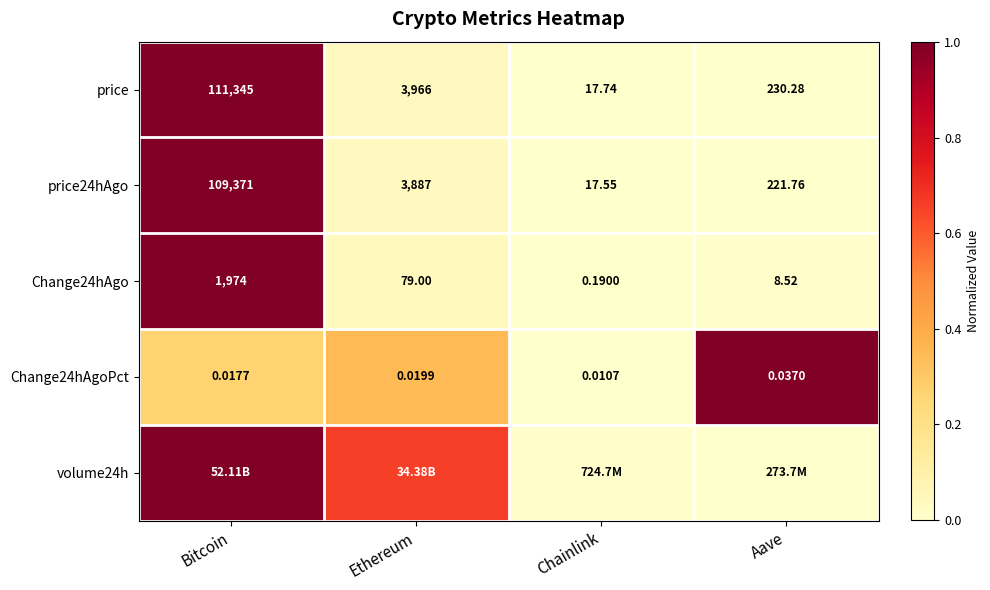

The value of price at Ethereum is 0.0. True or false?

False